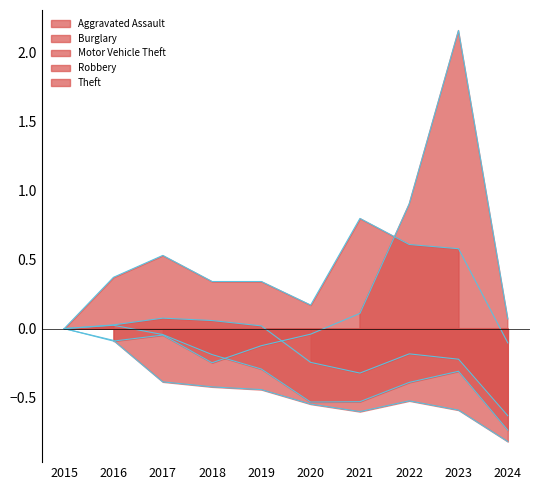

What is the difference between the maximum and second lowest values in the Robbery series?

0.6